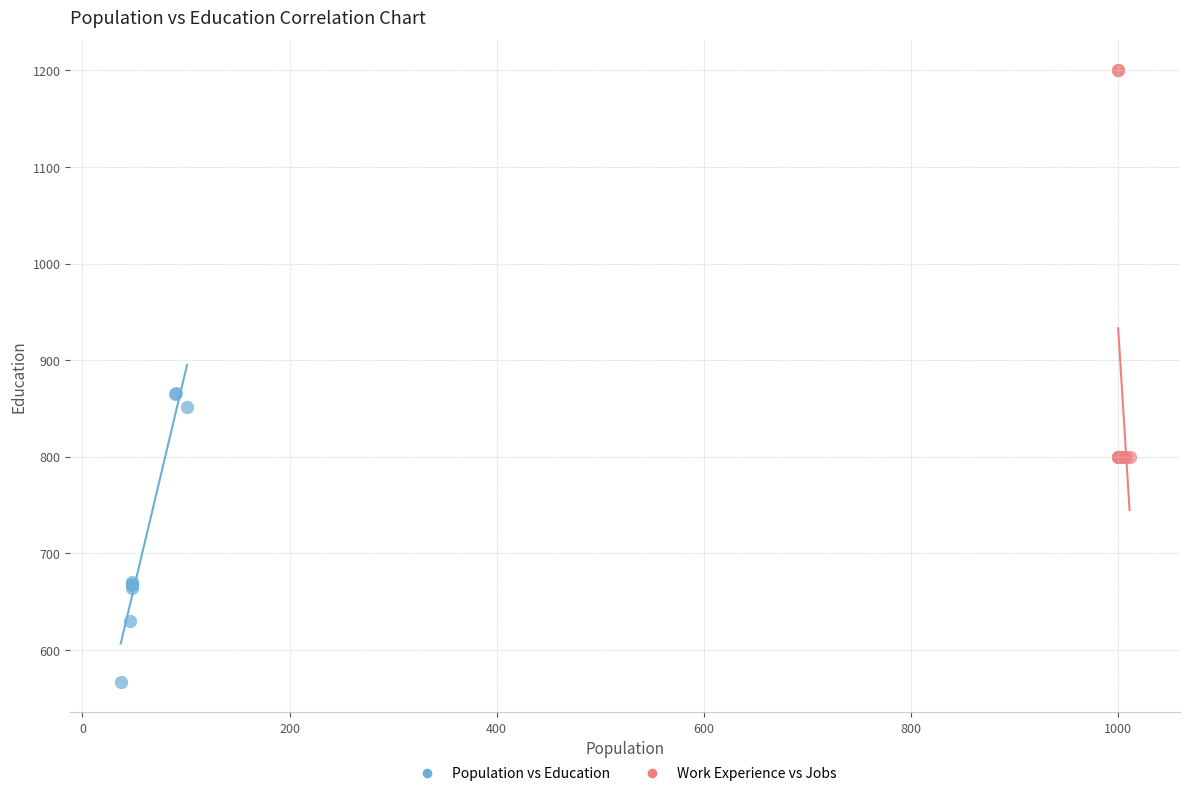

What are all the series names shown in the legend?

Population vs Education, Work Experience vs Jobs